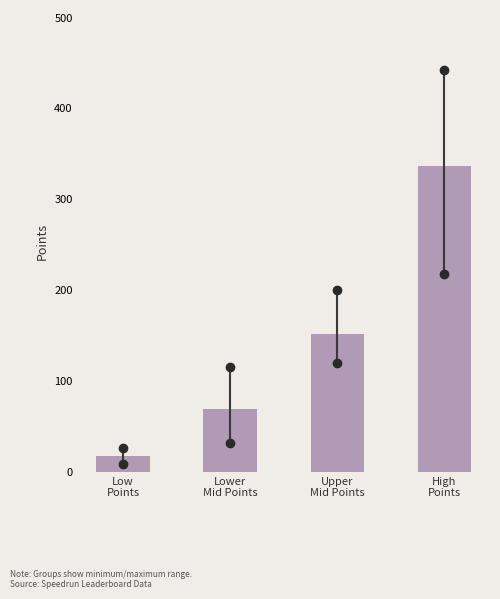

Reading right to left, list all the values displayed in this chart.

336.3	151.5	68.9	17.7